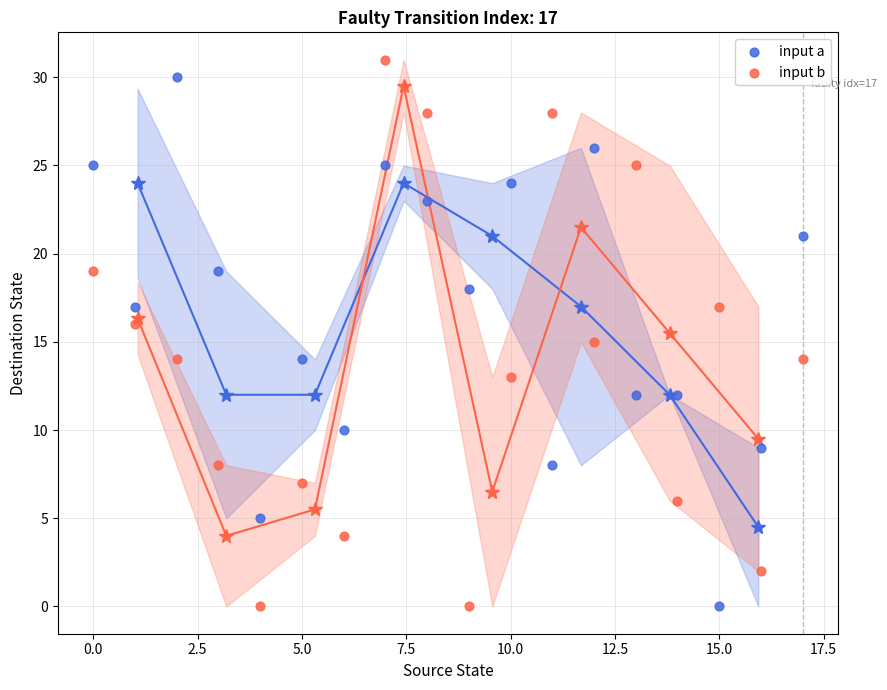

Which series reaches the maximum Y coordinate?

input b